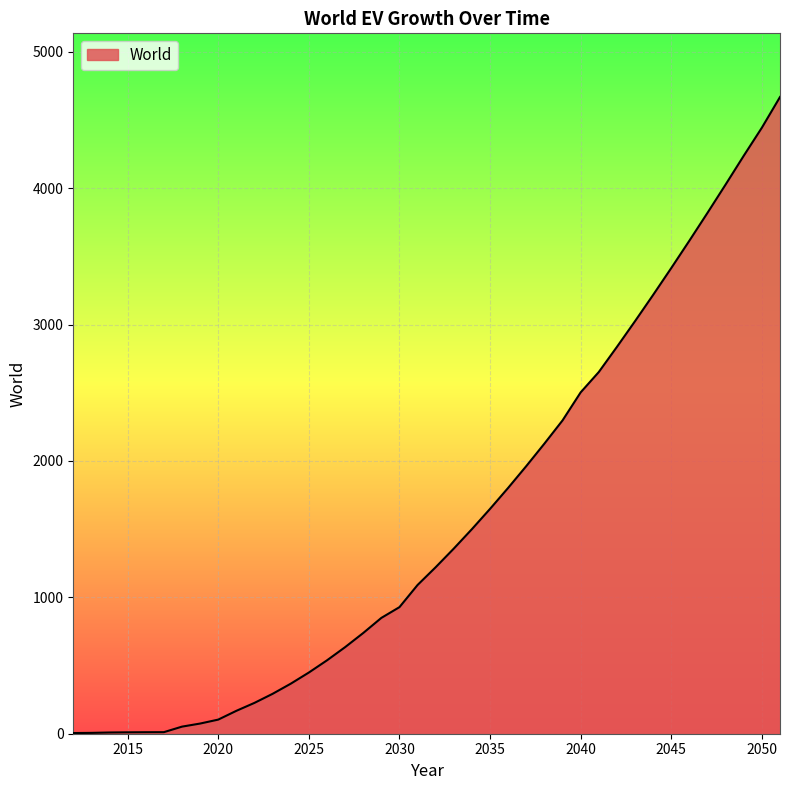

What is the greatest value displayed?

4669.2